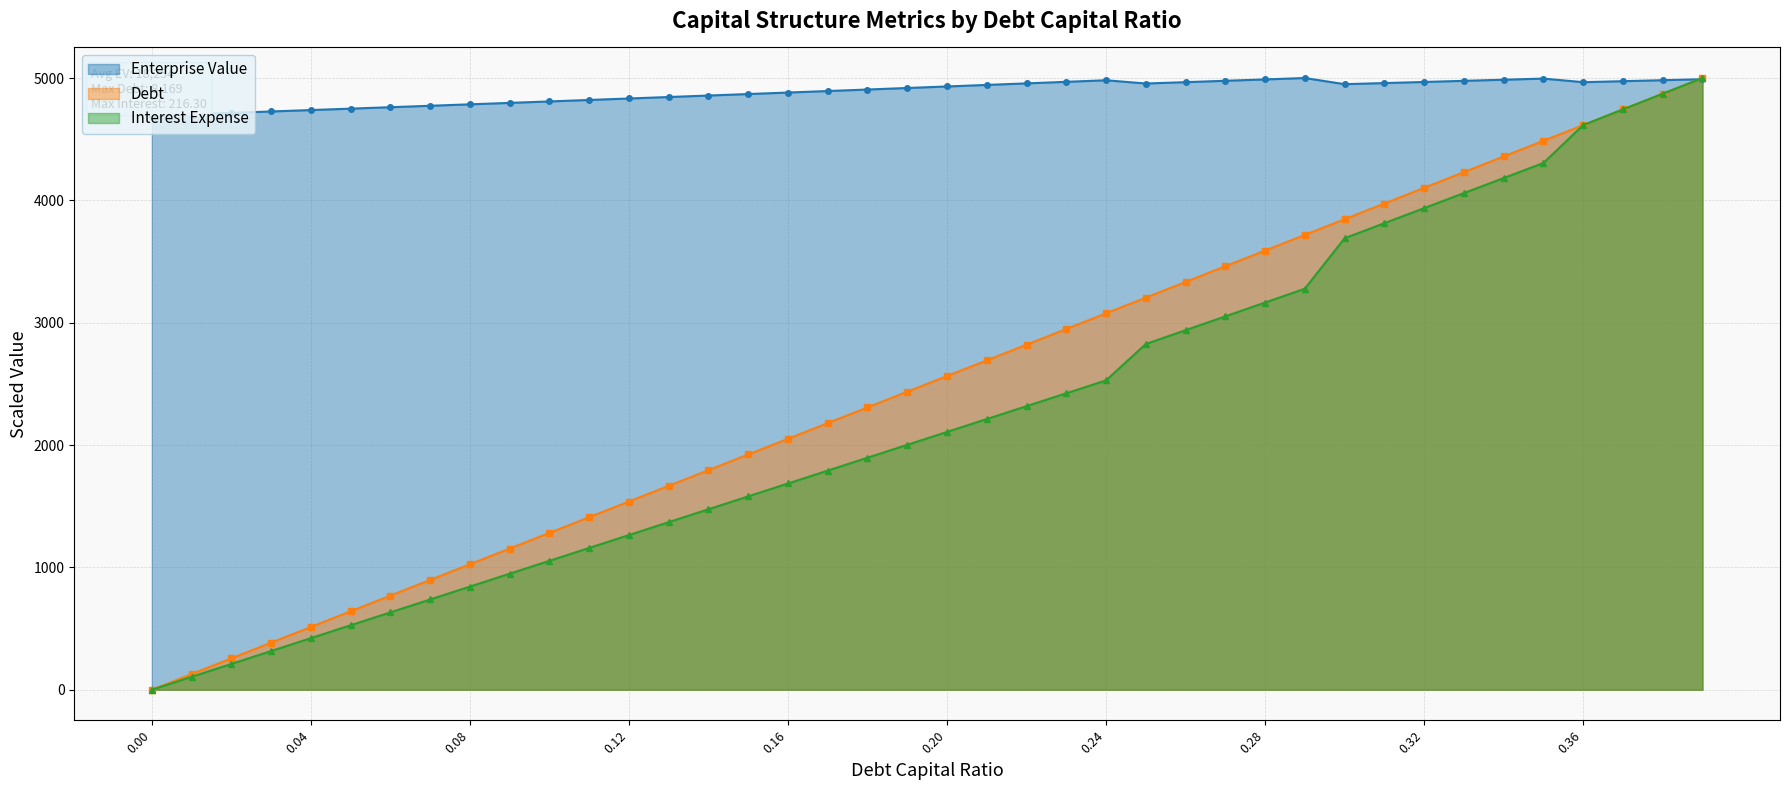

Where is enterprise_value nearest to the value 4846?

0.13